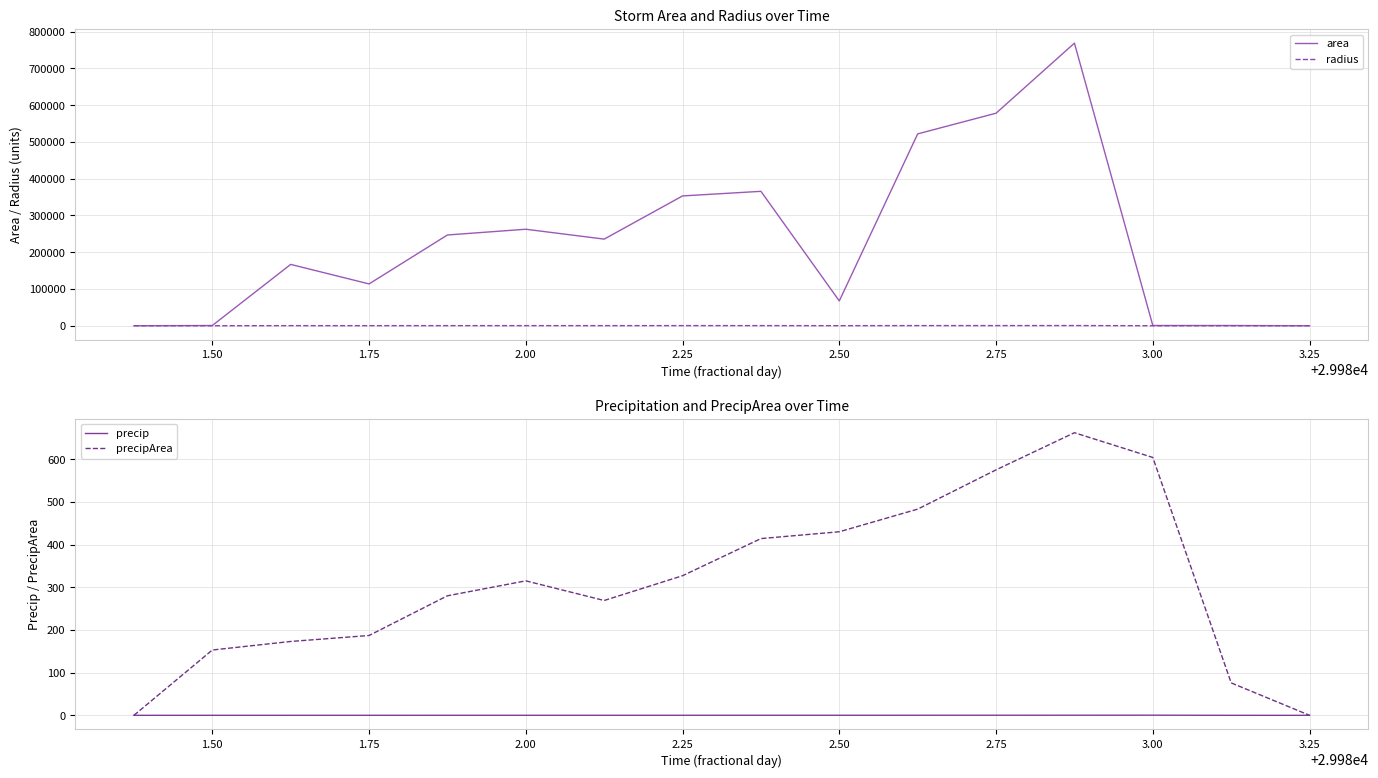

Which series has the widest spread of values?

area